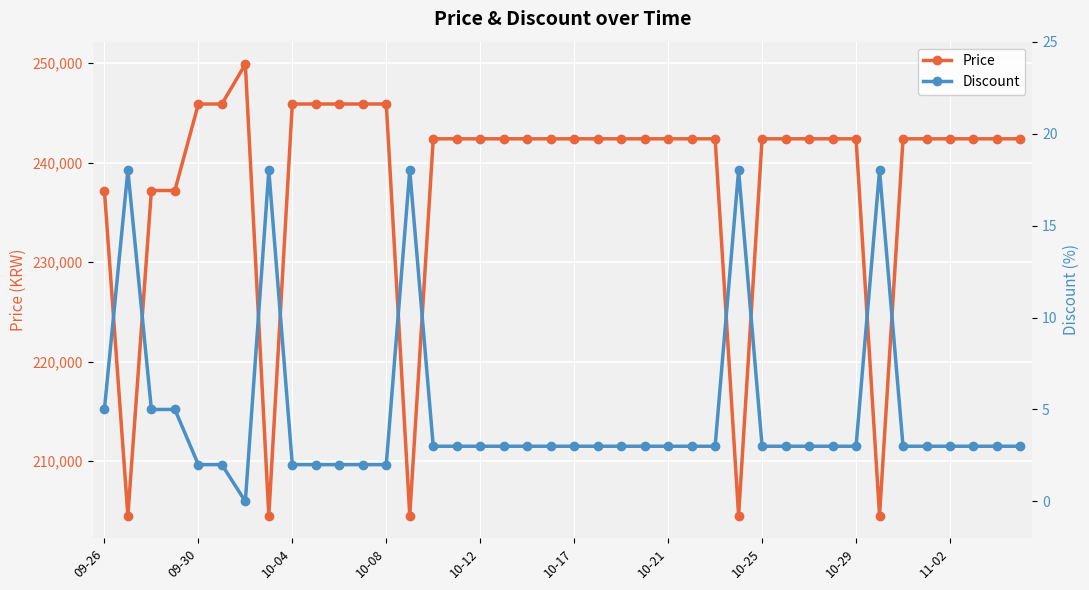

Is this an area chart (filled region under the line)?

No